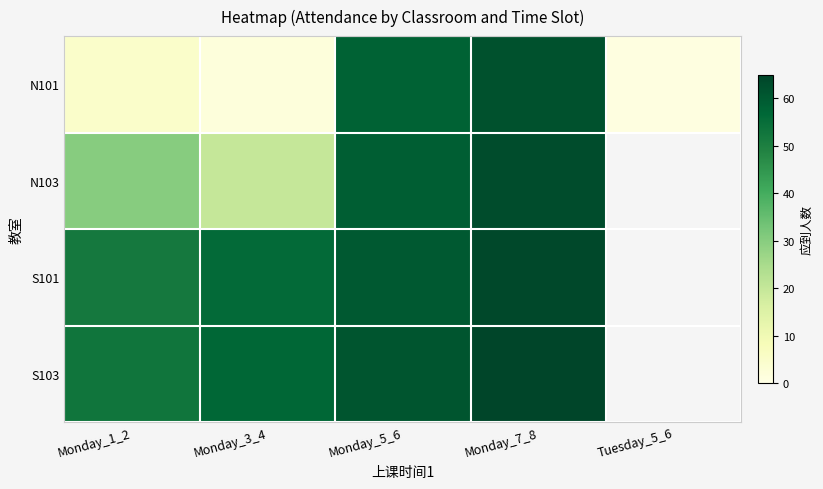

At how many categories does at least one series exceed 19?

4